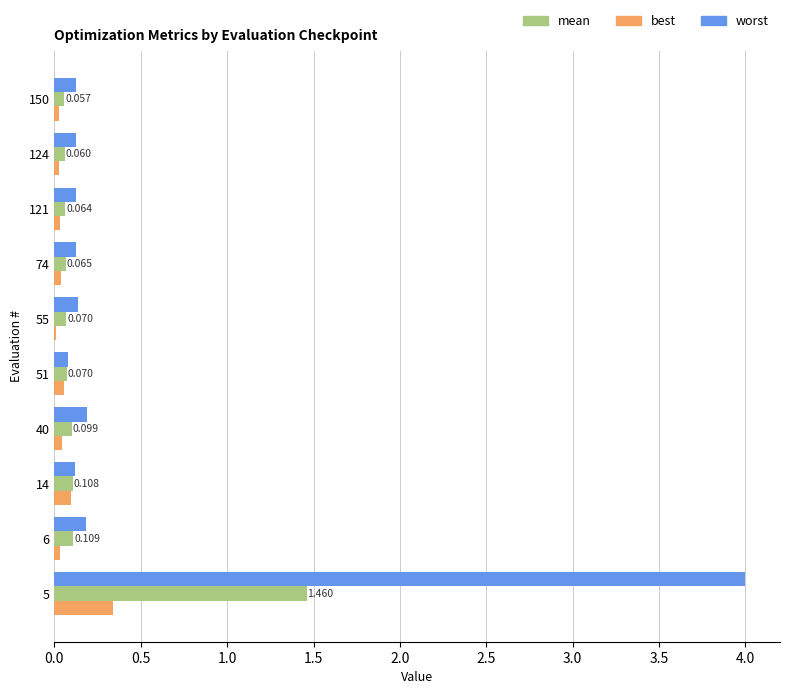

Between 5 and 74, which series saw the biggest shift?

worst